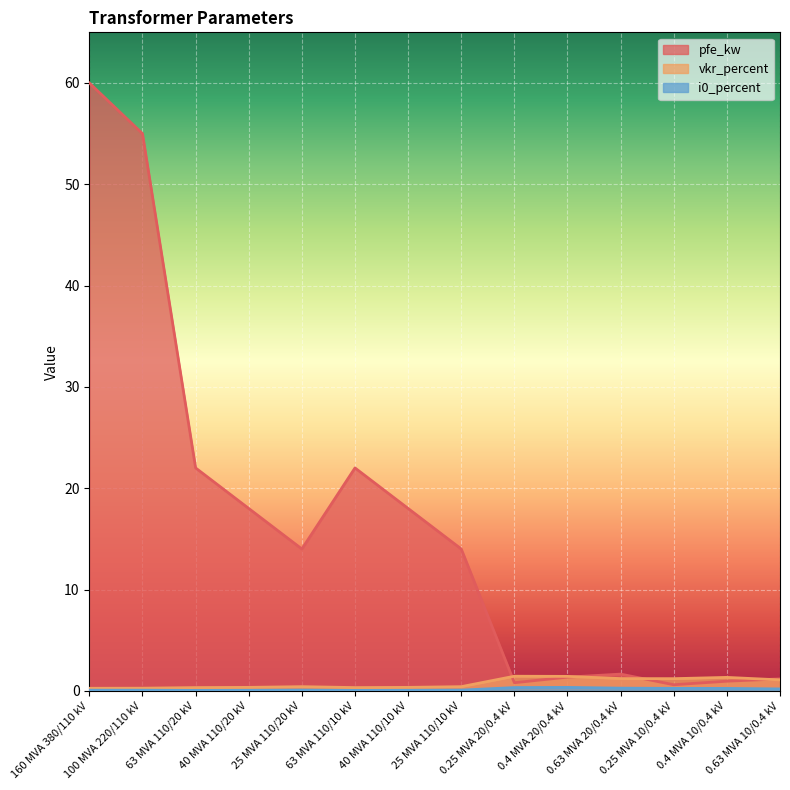

Rank the categories by vkr_percent value from lowest to highest.

160 MVA 380/110 kV, 100 MVA 220/110 kV, 63 MVA 110/20 kV, 63 MVA 110/10 kV, 40 MVA 110/20 kV, 40 MVA 110/10 kV, 25 MVA 110/20 kV, 25 MVA 110/10 kV, 0.63 MVA 10/0.4 kV, 0.25 MVA 10/0.4 kV, 0.63 MVA 20/0.4 kV, 0.4 MVA 10/0.4 kV, 0.4 MVA 20/0.4 kV, 0.25 MVA 20/0.4 kV